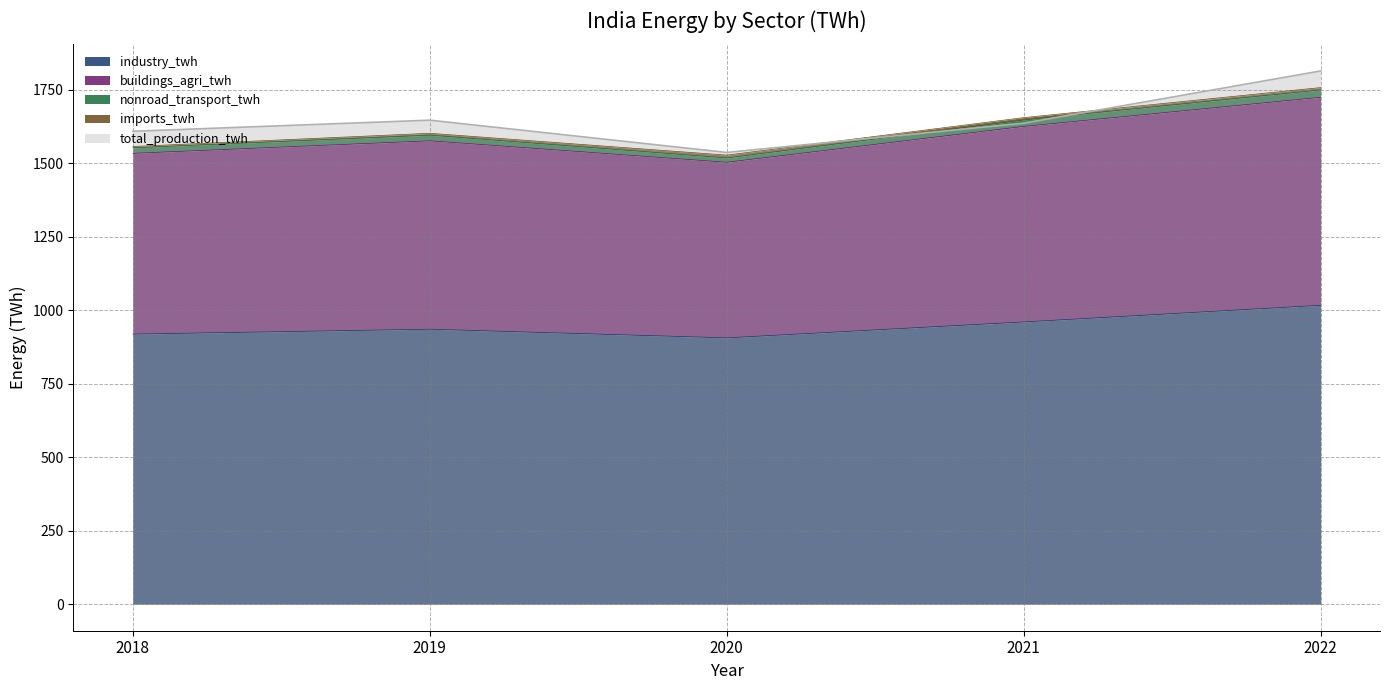

True or false: total_production_twh and industry_twh intersect in this chart.

False